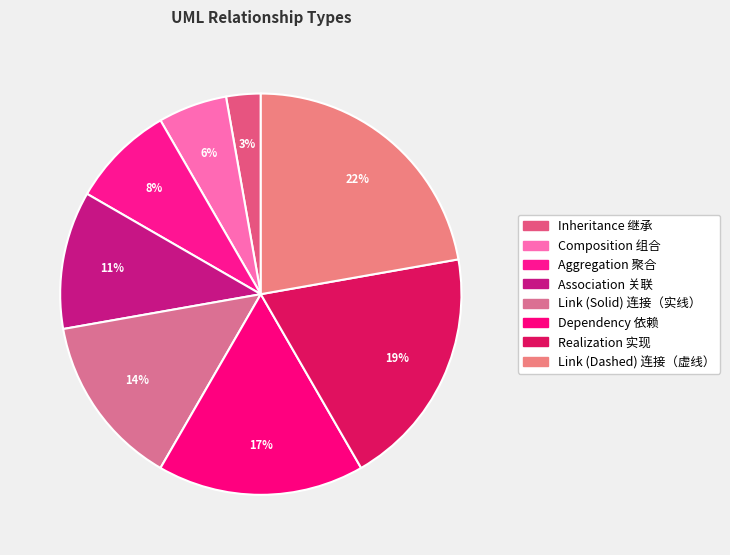

How many segments does this pie chart have?

8